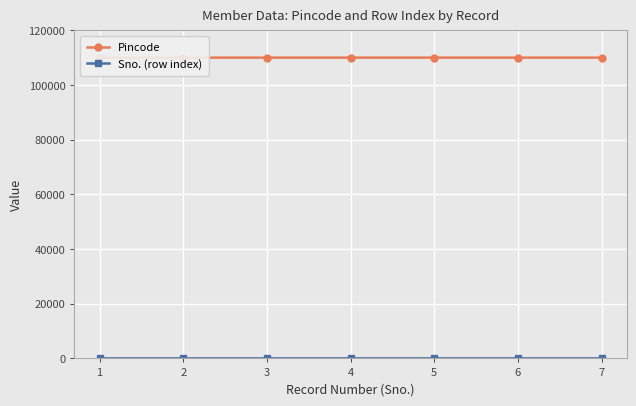

True or false: Sno. (row index) and Pincode cross at least once.

False